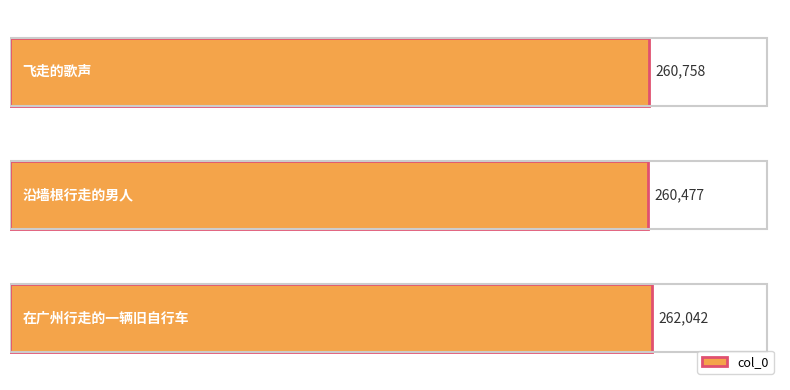

What is the minimum value shown in the chart?

260477